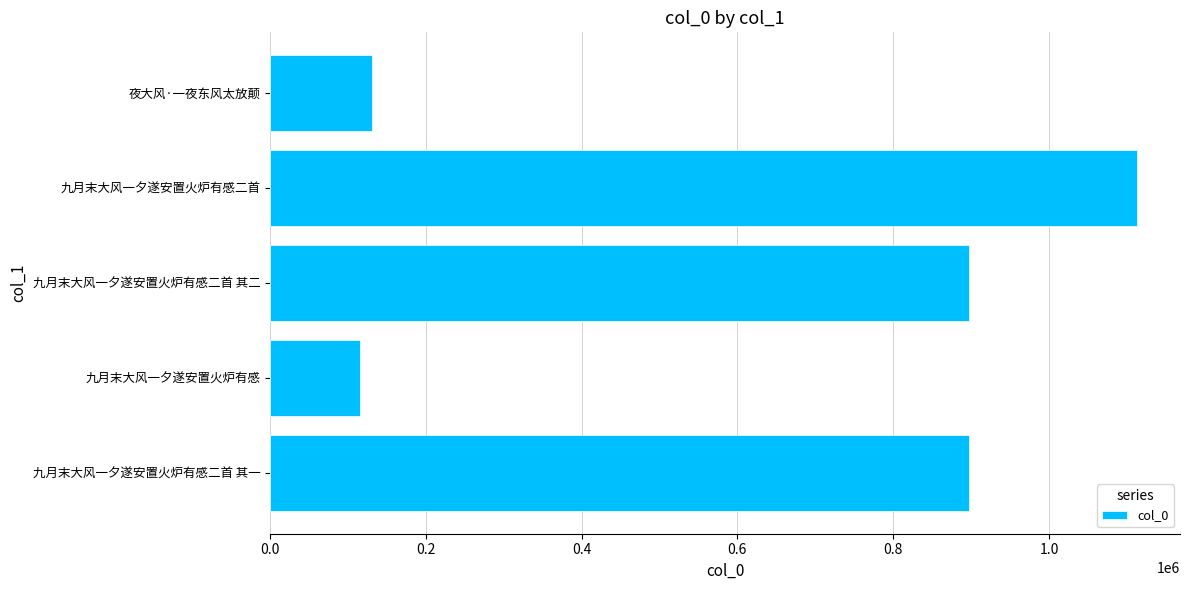

Approximately how many times larger is the value at 九月末大风一夕遂安置火炉有感二首 compared to 九月末大风一夕遂安置火炉有感二首 其一?

1.2